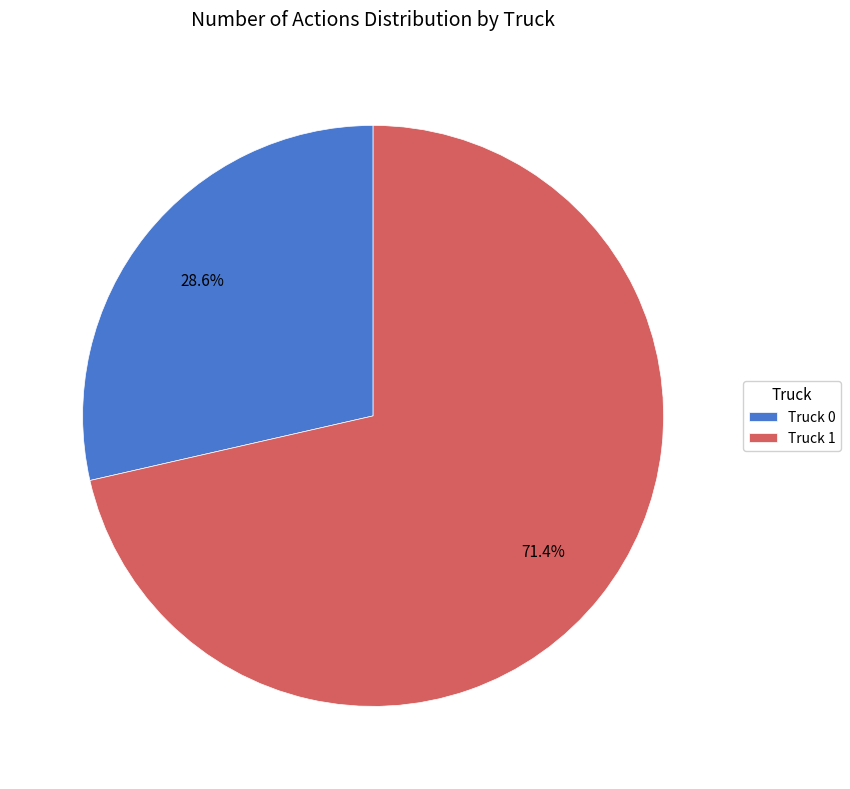

True or false: Truck 0 accounts for 37% of the total.

False